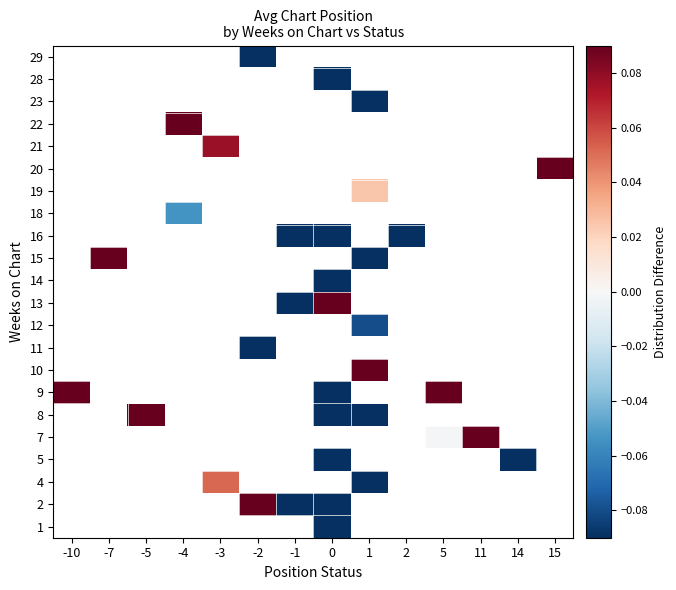

The value of 2 at 0 is -0.7. True or false?

False